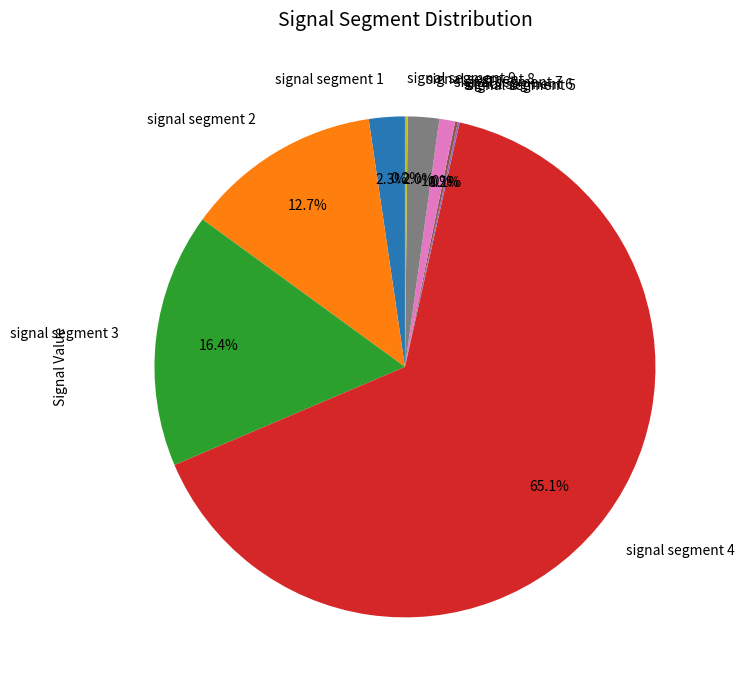

To the nearest percent, what is the combined percentage of signal segment 3 and signal segment 1?

19%